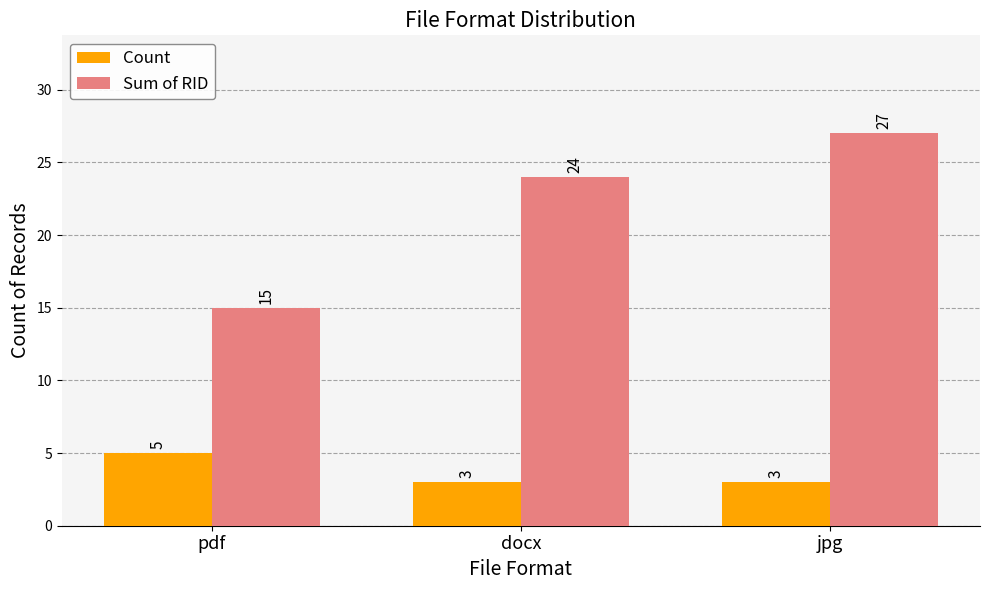

What position from the right is pdf?

3